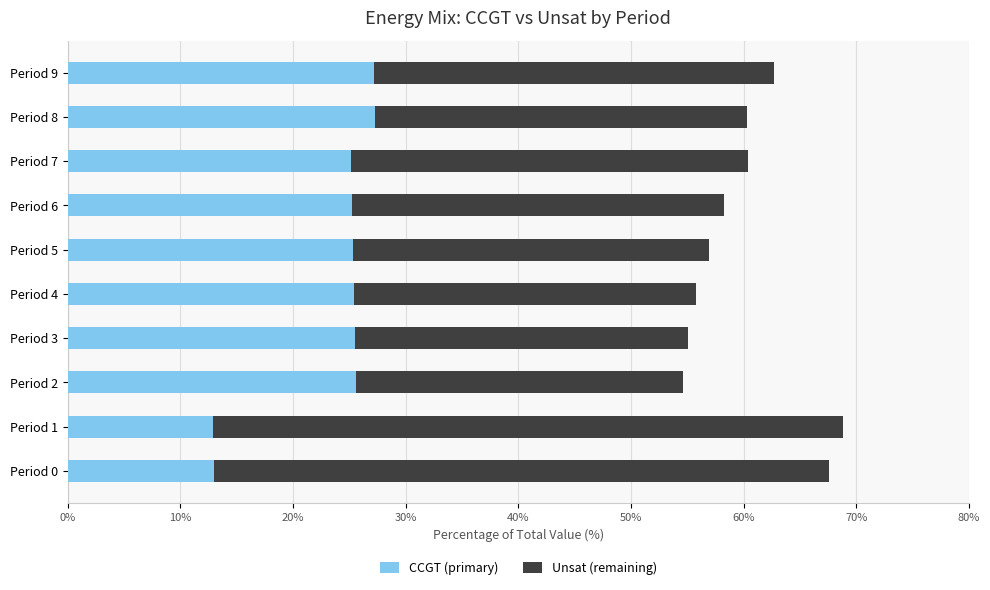

What is the difference between the maximum and minimum values in the CCGT (primary) series?

14.4